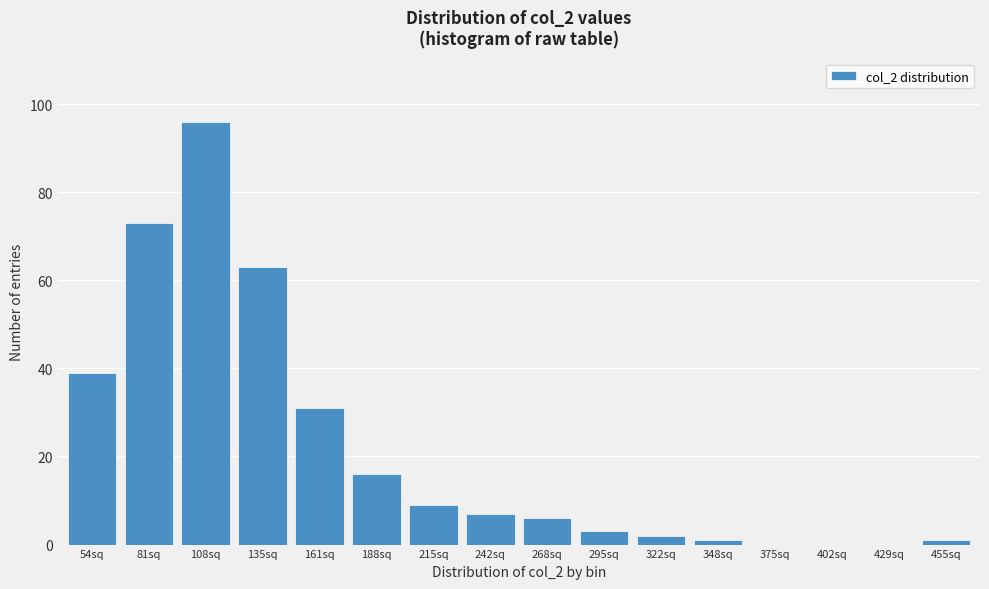

Reading right to left, list all the values displayed in this chart.

455sq=1	429sq=0	402sq=0	375sq=0	348sq=1	322sq=2	295sq=3	268sq=6	242sq=7	215sq=9	188sq=16	161sq=31	135sq=63	108sq=96	81sq=73	54sq=39